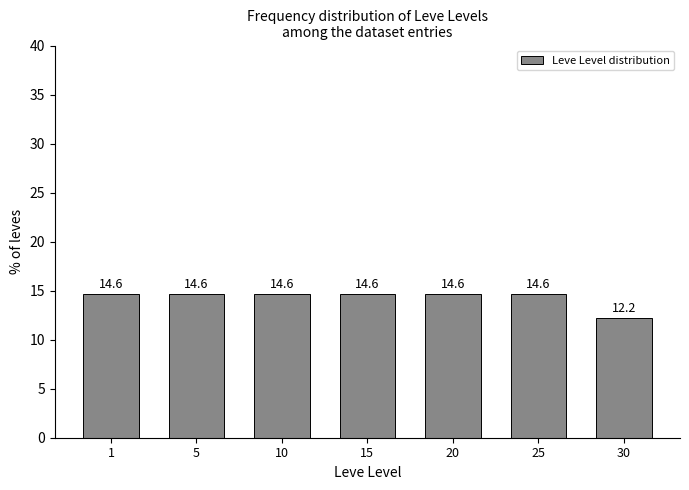

Reading left to right, extract all data points from this chart.

14.6	14.6	14.6	14.6	14.6	14.6	12.2